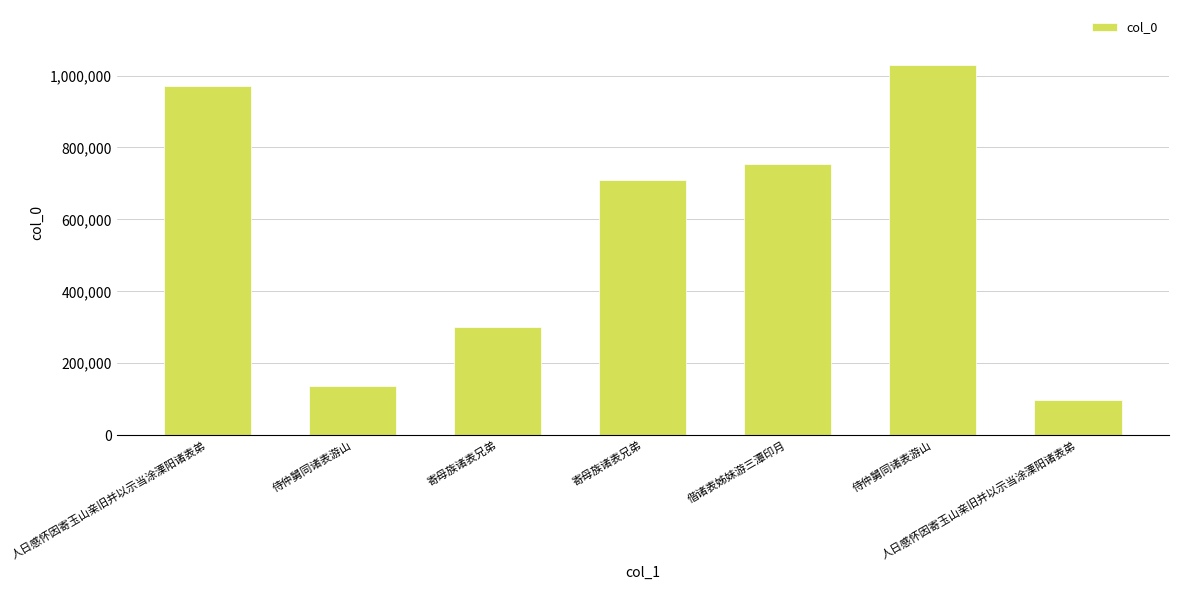

Are the bars horizontal?

No